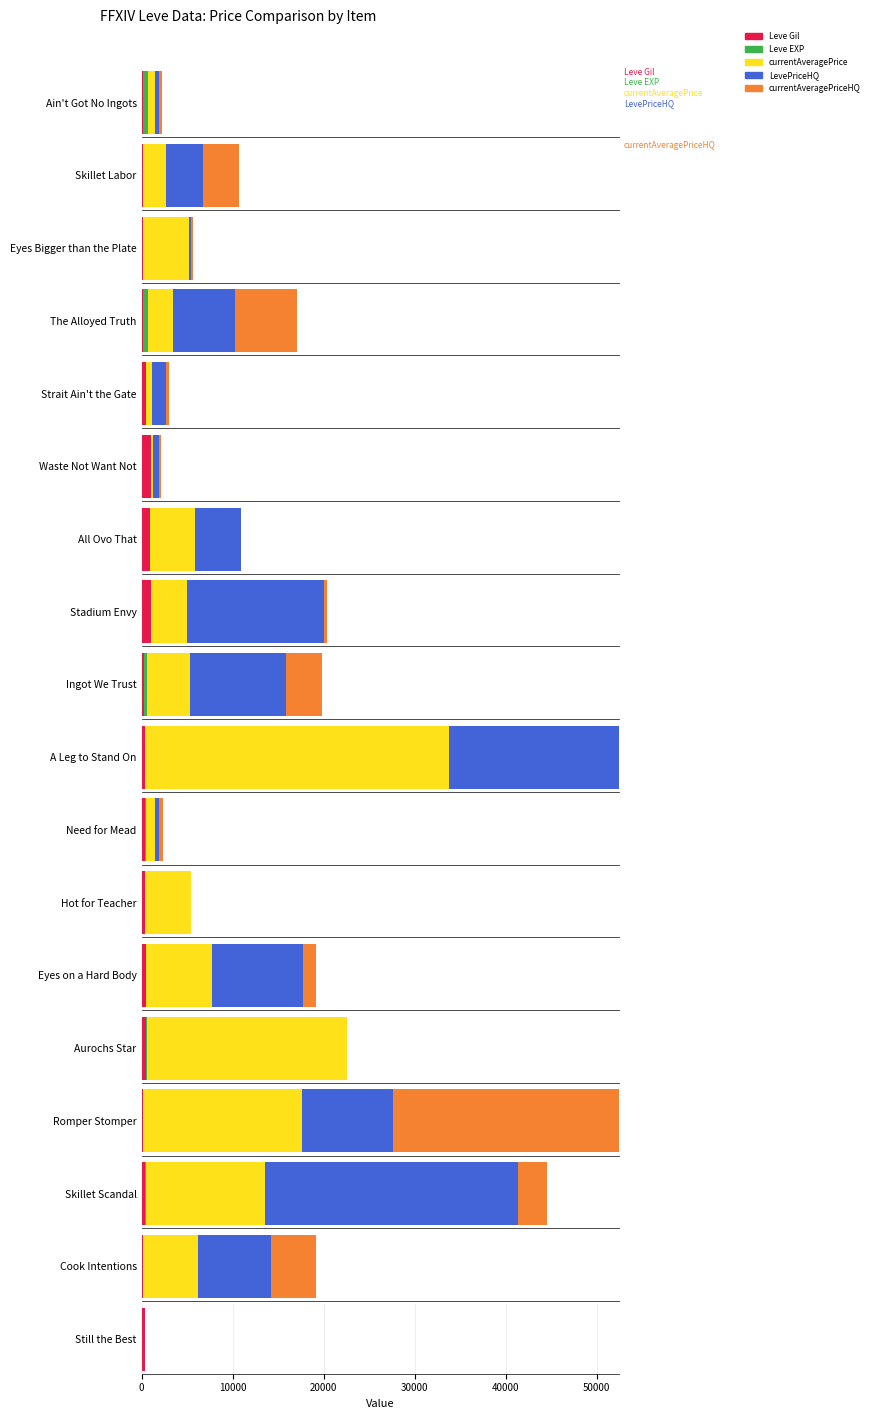

Between Romper Stomper and Skillet Scandal, which is larger?

Skillet Scandal